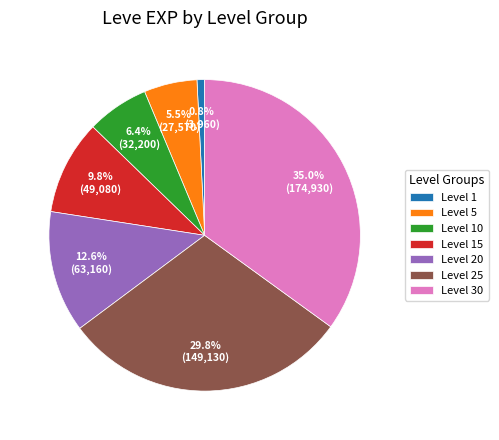

Which slice is the largest?

Level 30